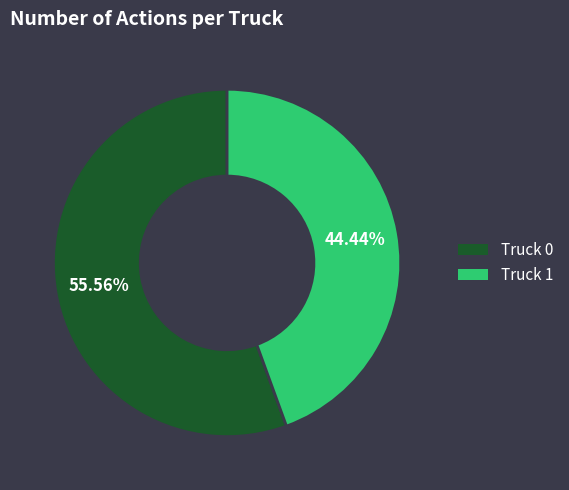

Which has a higher value, Truck 0 or Truck 1?

Truck 0